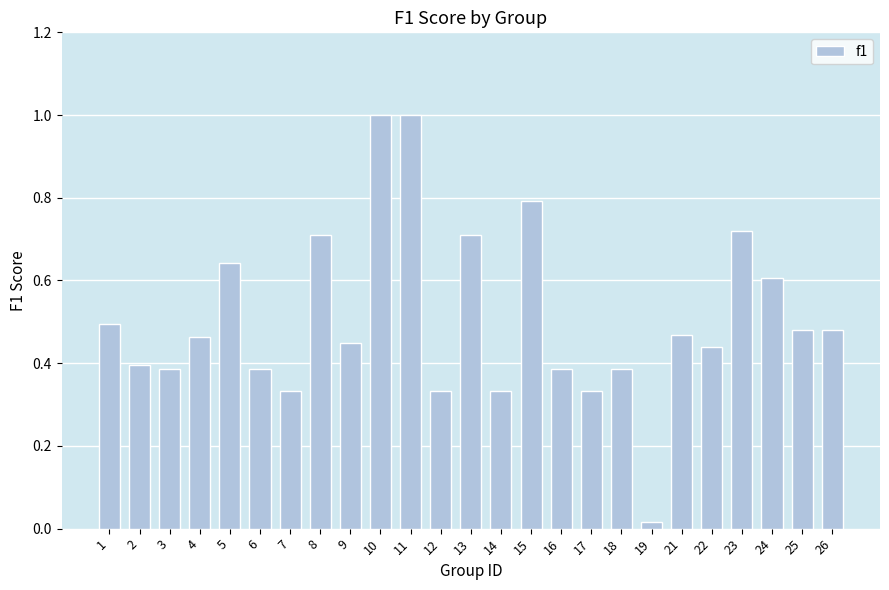

Which category has the lowest value across all series?

19